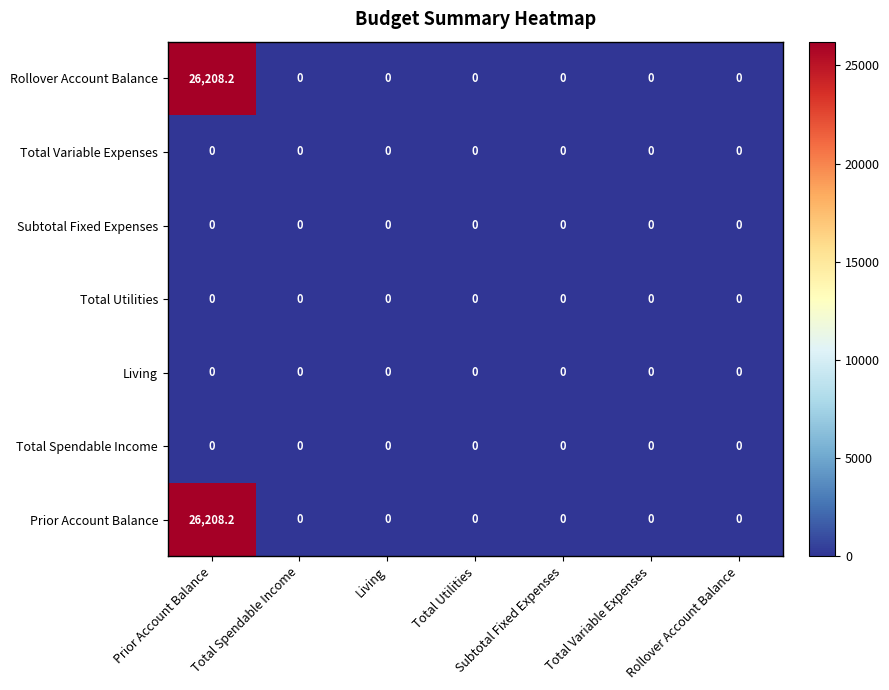

At which category is the sum across all series the highest?

Prior Account Balance